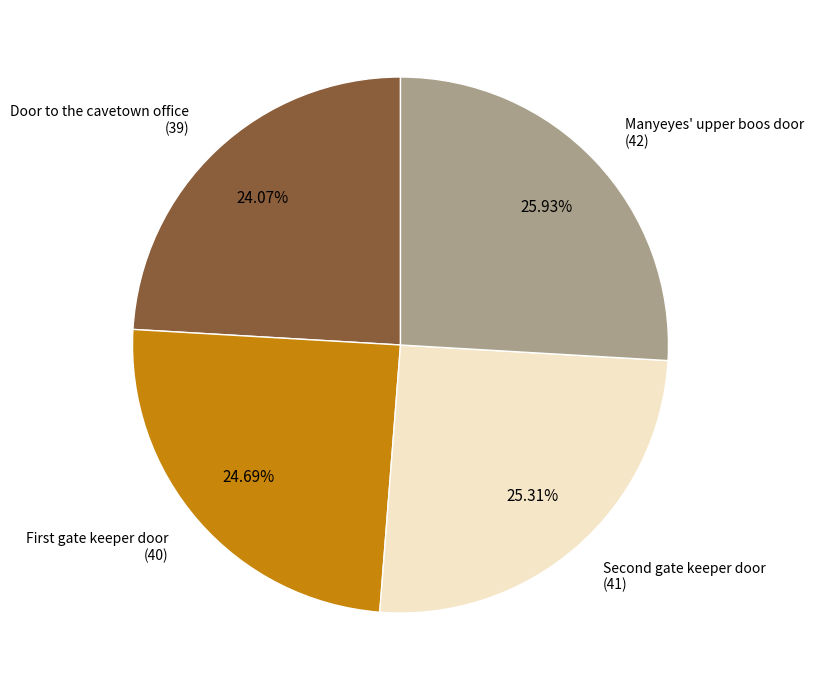

Which category has the smallest portion of the pie?

Door to the cavetown office